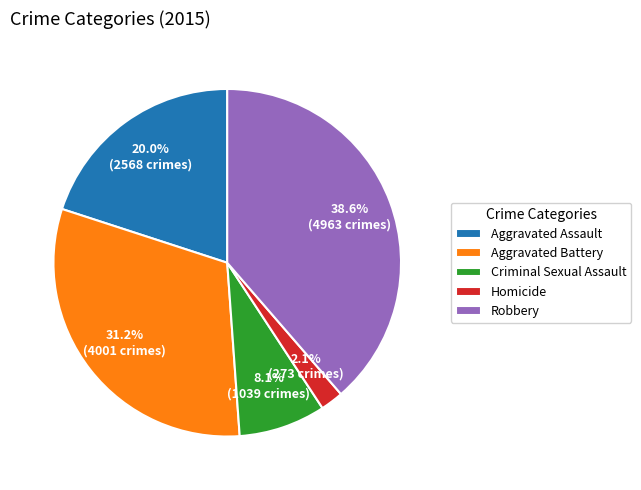

How many slices are in this pie chart?

5